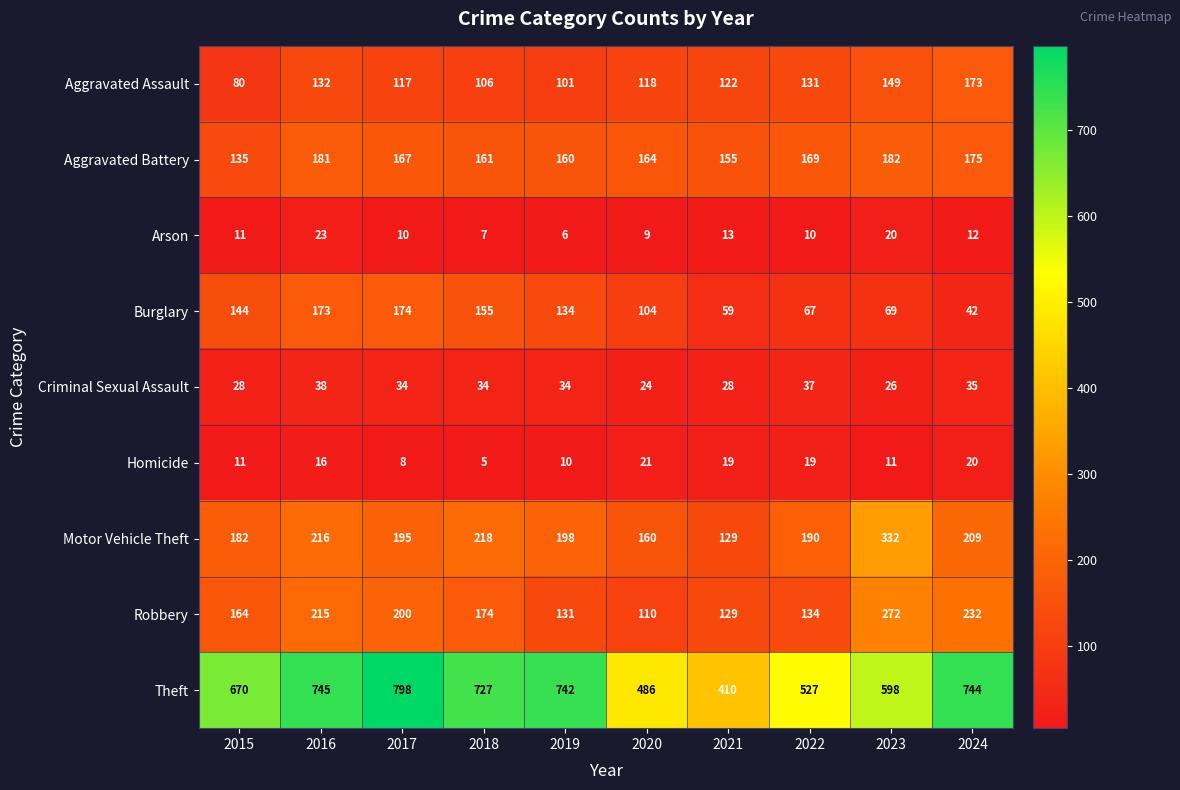

What is the total value across all series at 2024?

1642